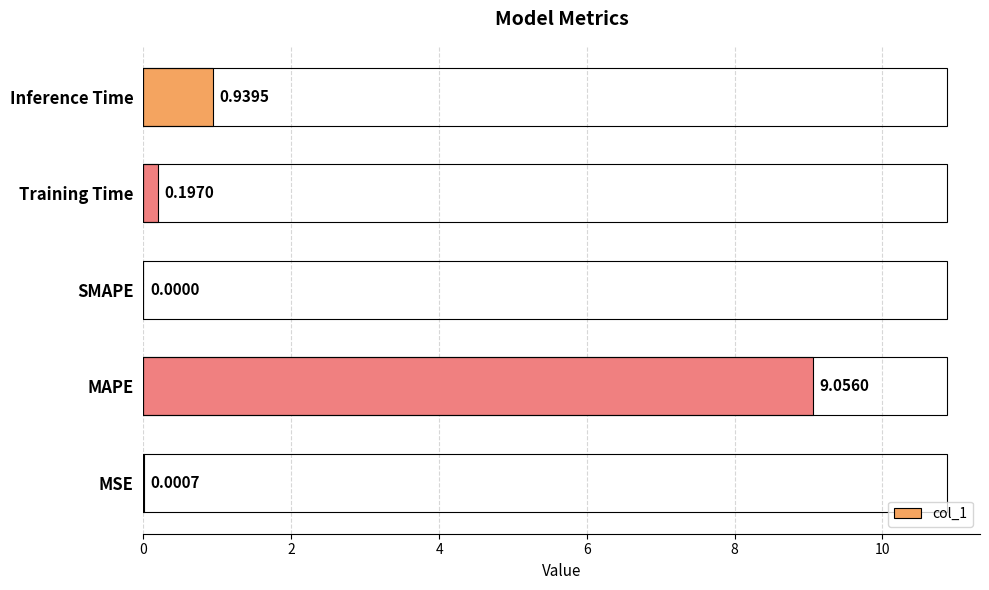

Between Inference Time and MSE, which is larger?

Inference Time